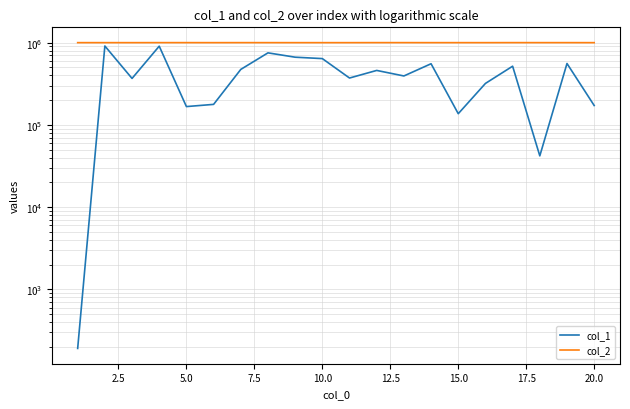

True or false: col_1 and col_2 cross at least once.

False